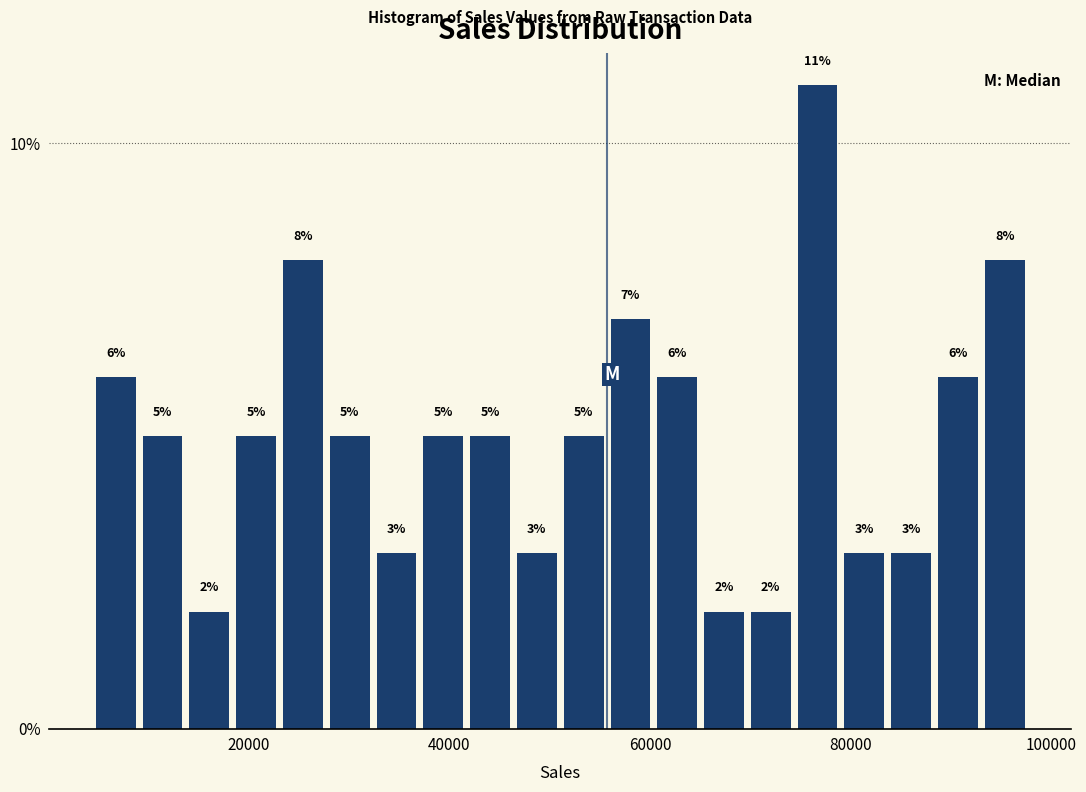

Read against the x-axis, roughly where is the centre of the tallest bar?

76000